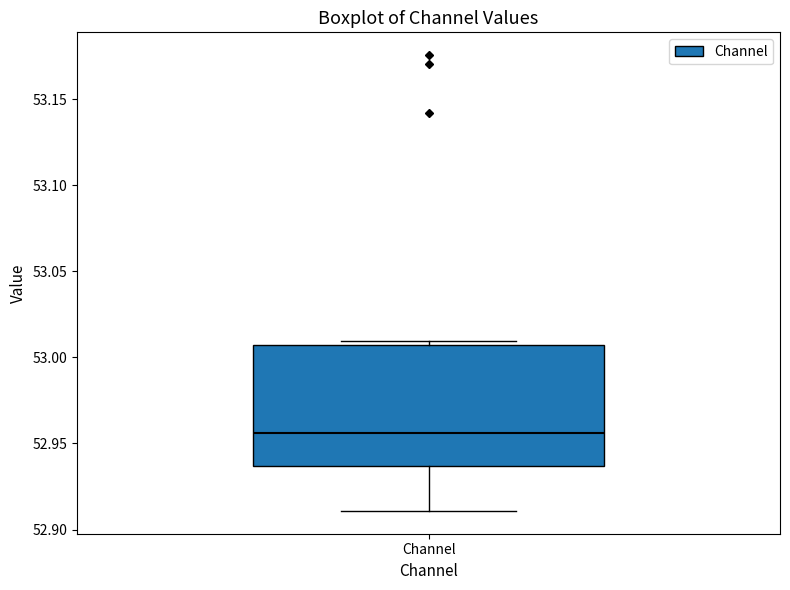

Transcribe this box plot: give where the median line is, the range the box spans, and where the two whiskers end, as read against the y-axis. The values are not printed on the chart, so give them approximately, as read against the axis.

median 52.955, box 52.935 to 53.005, whiskers 52.910 to 53.010